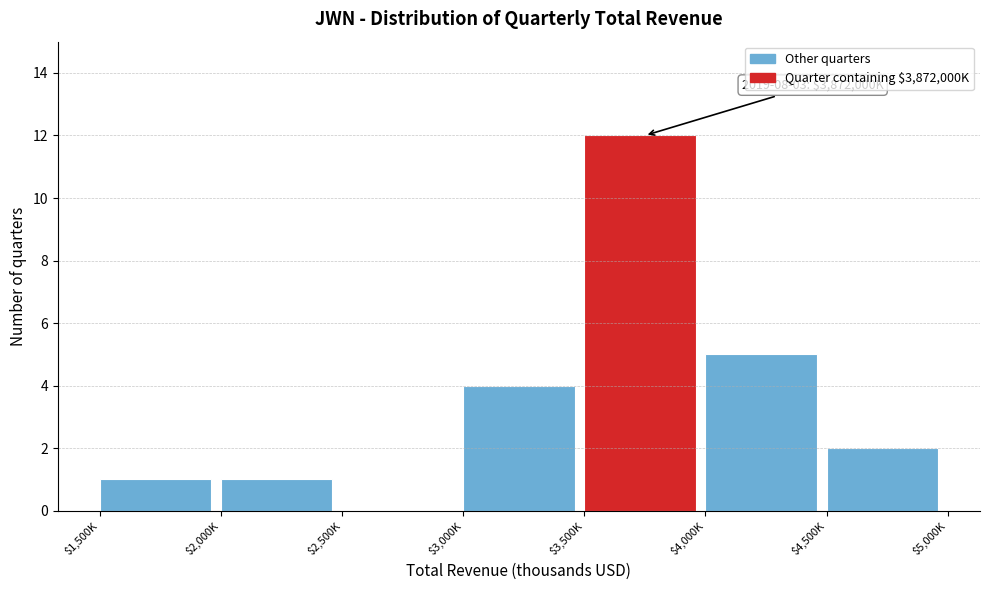

At which label is the value closest to 6?

$4,000K